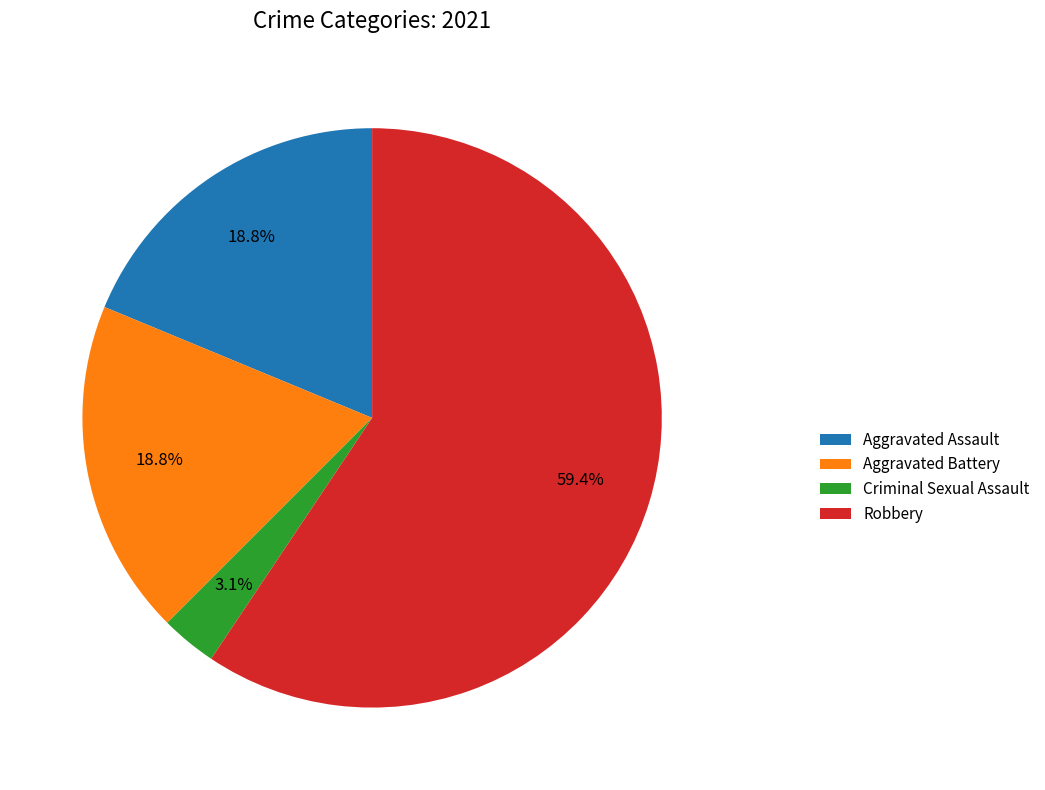

To the nearest percent, what is the difference between the largest and smallest slice percentages?

56%